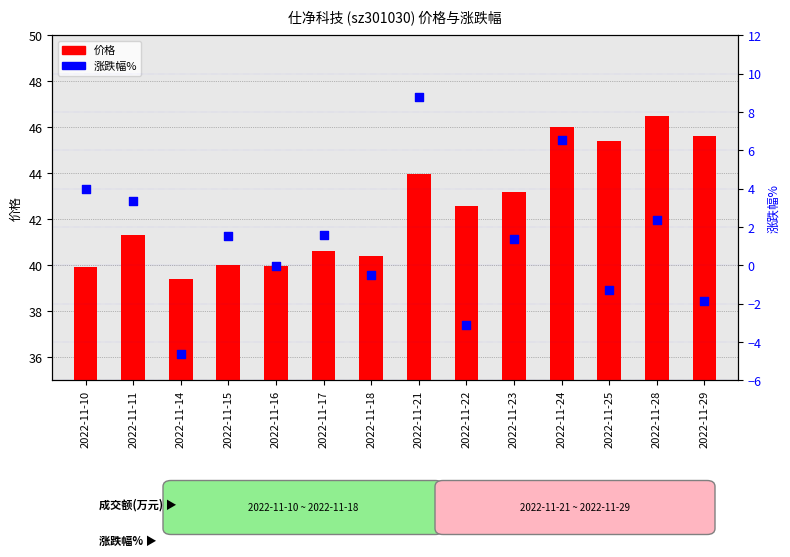

What are all the series names shown in the legend?

价格, 涨跌幅%